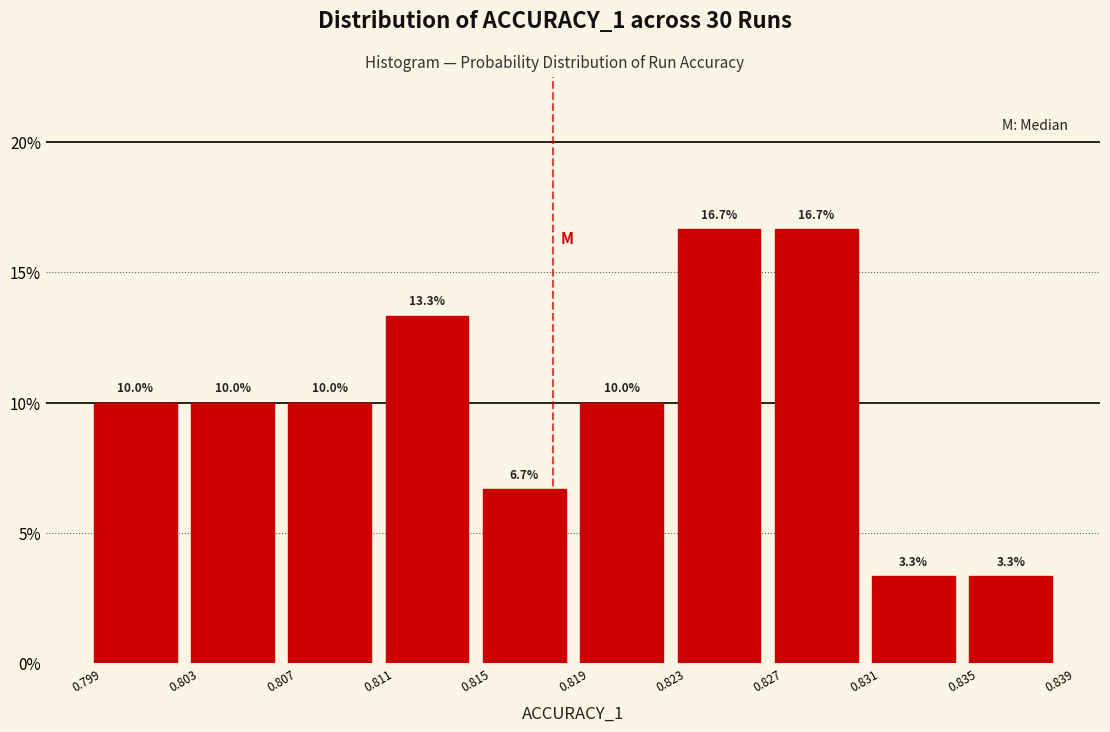

Reading left to right, transcribe this chart: for each bar, give the range it covers on the x-axis and its height.

0.799 to 0.803: 10.0
0.803 to 0.807: 10.0
0.807 to 0.811: 10.0
0.811 to 0.815: 13.3
0.815 to 0.819: 6.7
0.819 to 0.823: 10.0
0.823 to 0.827: 16.7
0.827 to 0.831: 16.7
0.831 to 0.835: 3.3
0.835 to 0.839: 3.3